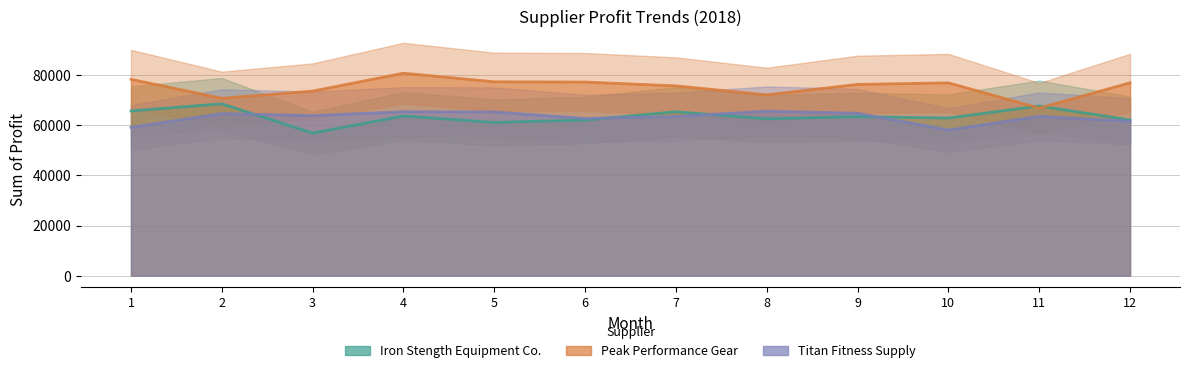

At which label is Peak Performance Gear closest to 73812?

3